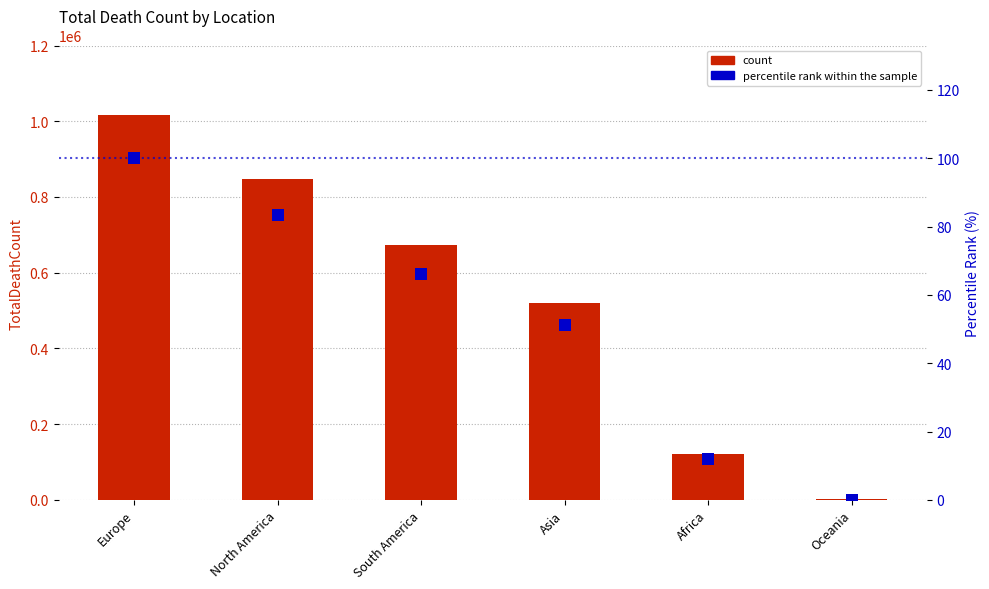

Is the value of count at Europe greater than the value of percentile rank within the sample at Asia?

Yes